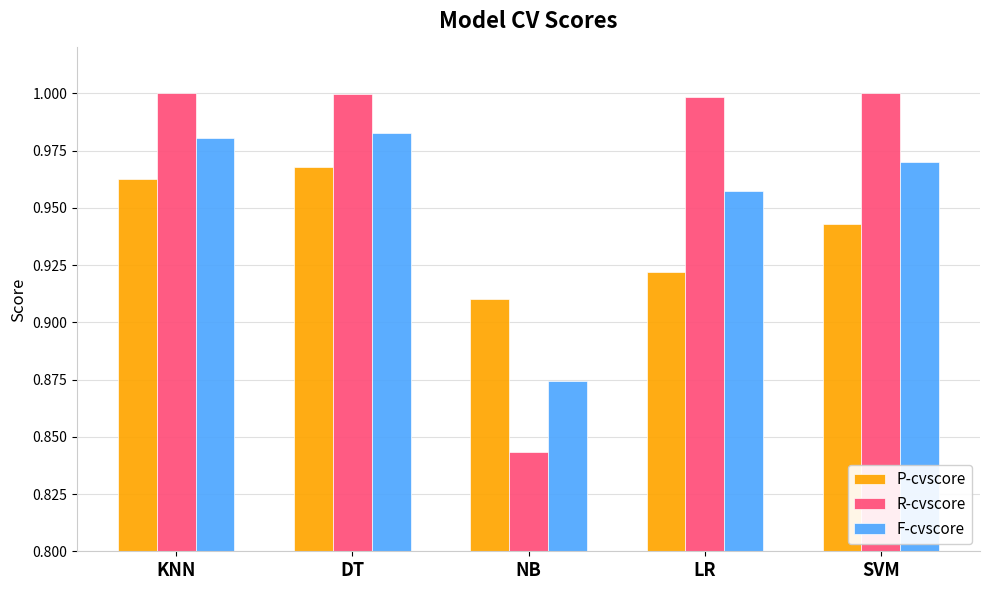

At which category does the chart reach its minimum across all series?

NB